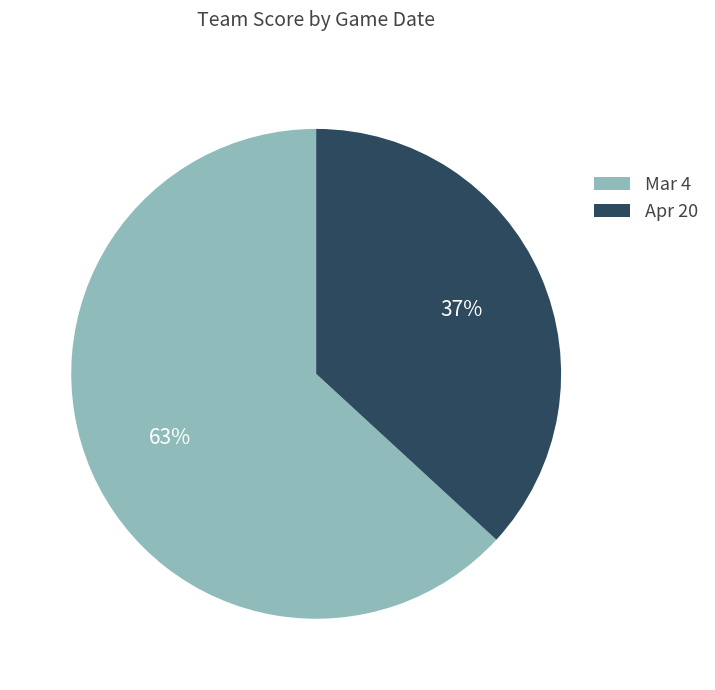

Is there any slice that represents more than half of the pie?

Yes